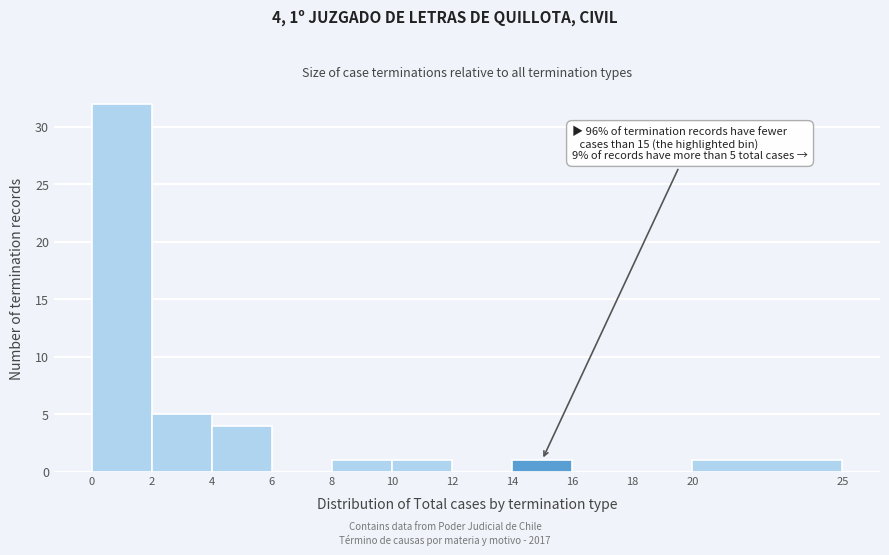

Over which range of the x-axis is the bar tallest?

0 to 2